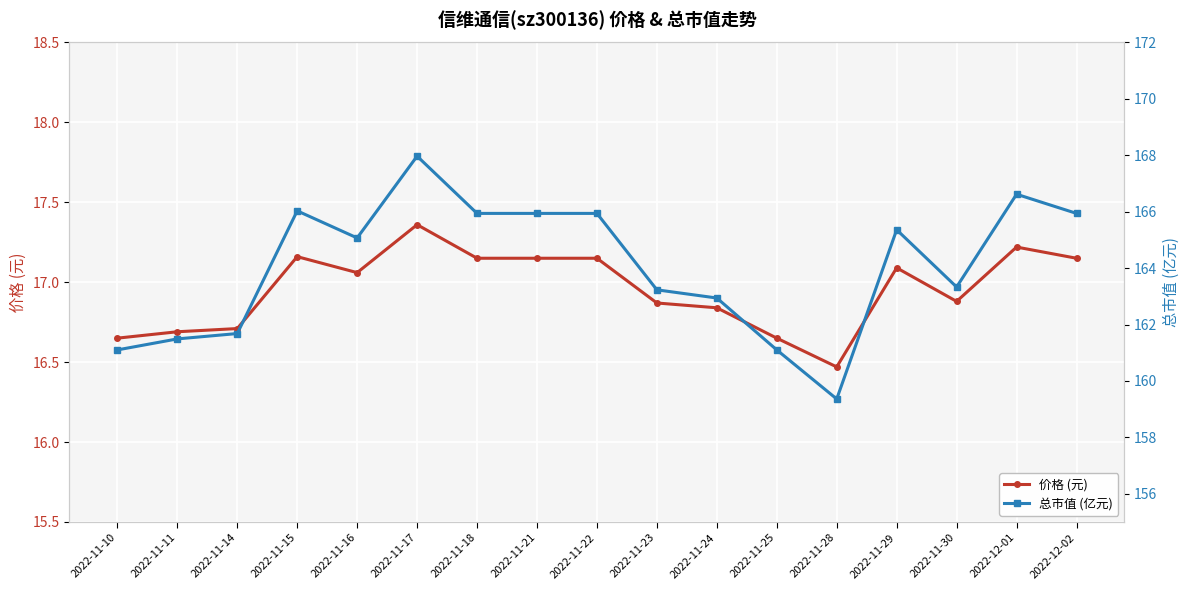

At which category is the sum across all series the highest?

2022-11-17